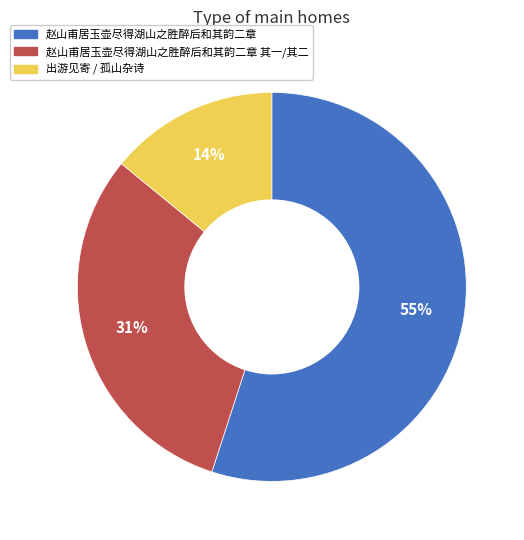

How many segments does this pie chart have?

3